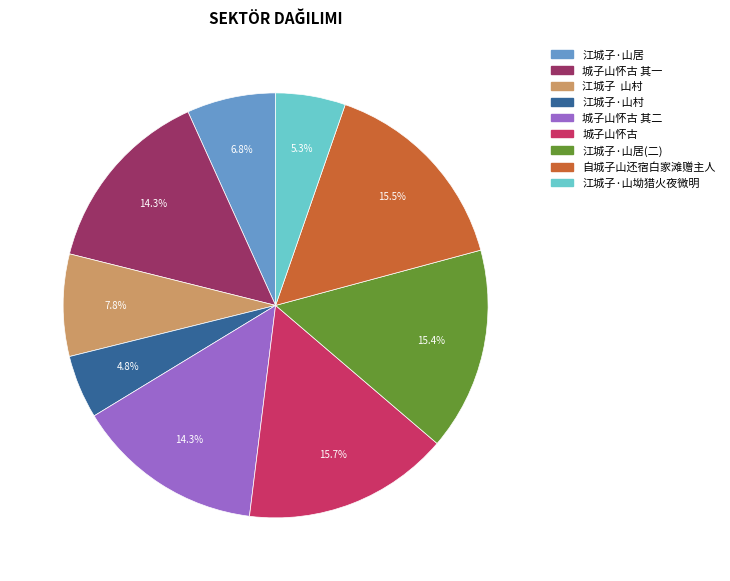

Does any single category account for the majority?

No